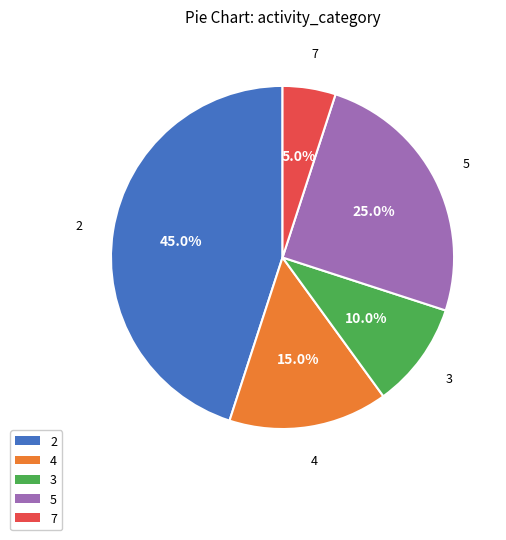

How many segments does this pie chart have?

5